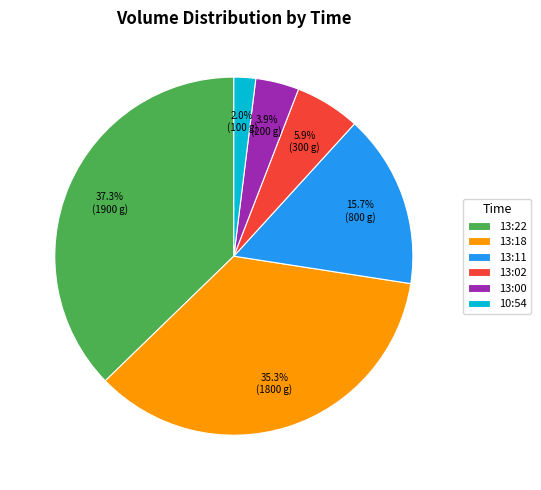

True or false: 13:11 accounts for 26% of the total.

False